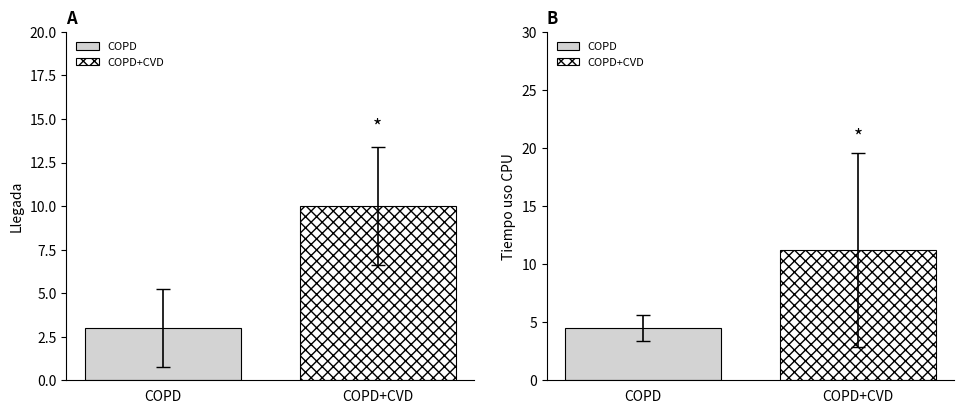

The value of Llegada at P4 is 3. True or false?

False